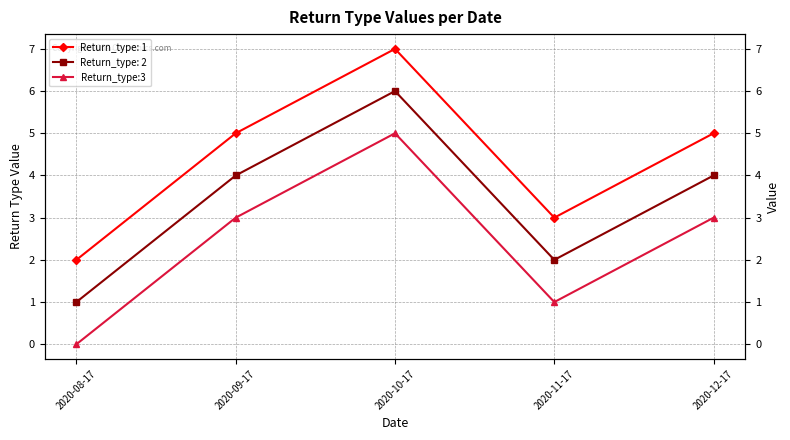

What is the difference between the maximum and second lowest values?

4